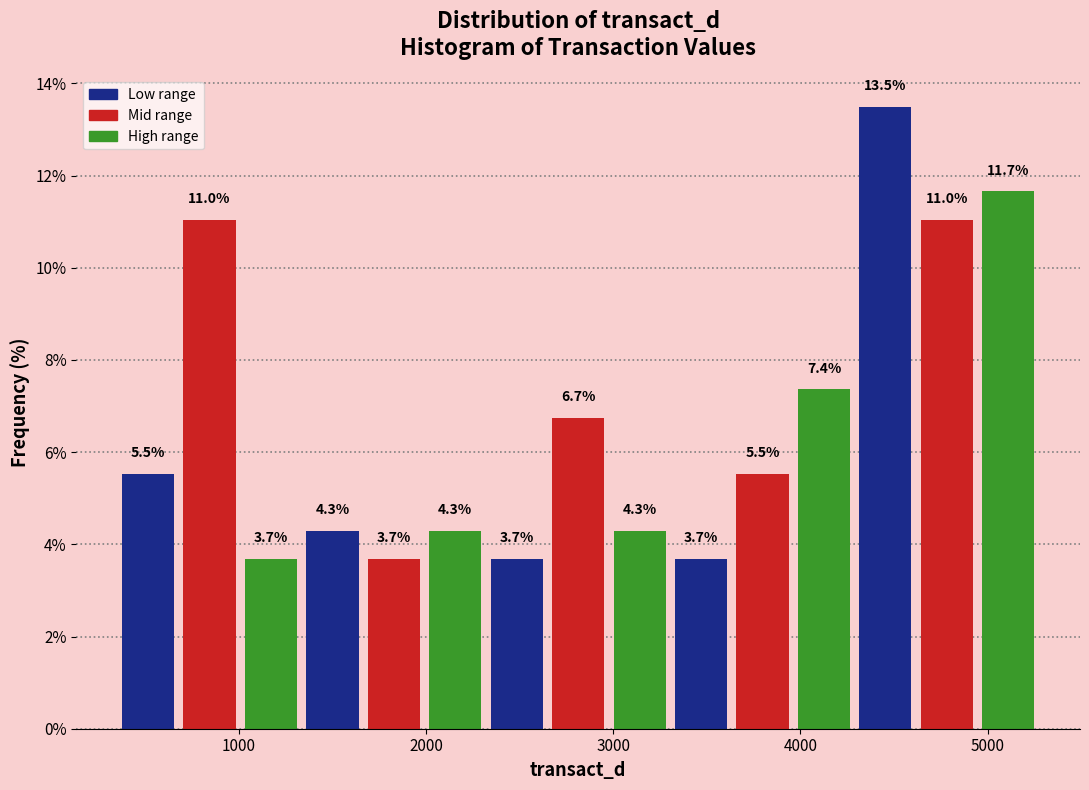

Read against the x-axis, roughly where is the centre of the tallest bar?

4500